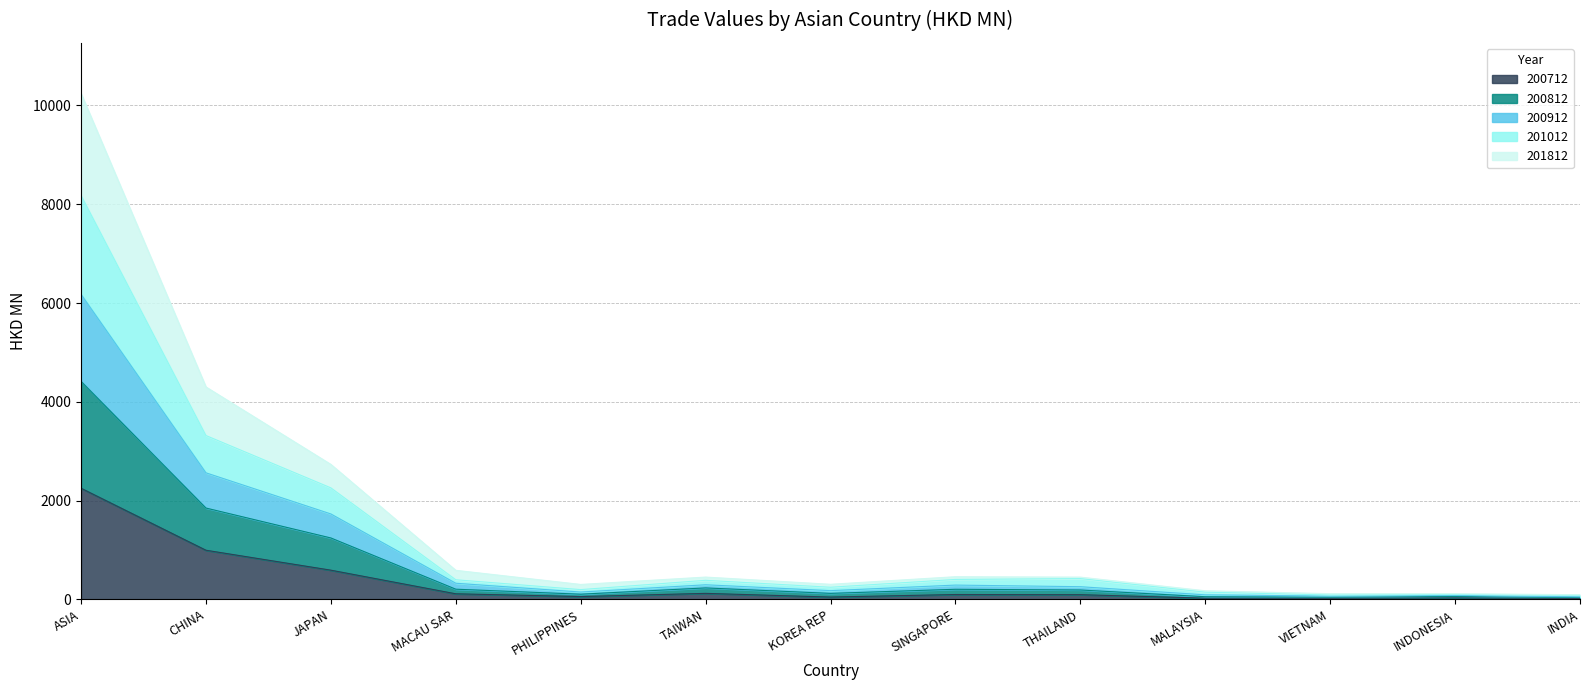

True or false: 201012 and 201812 intersect in this chart.

False